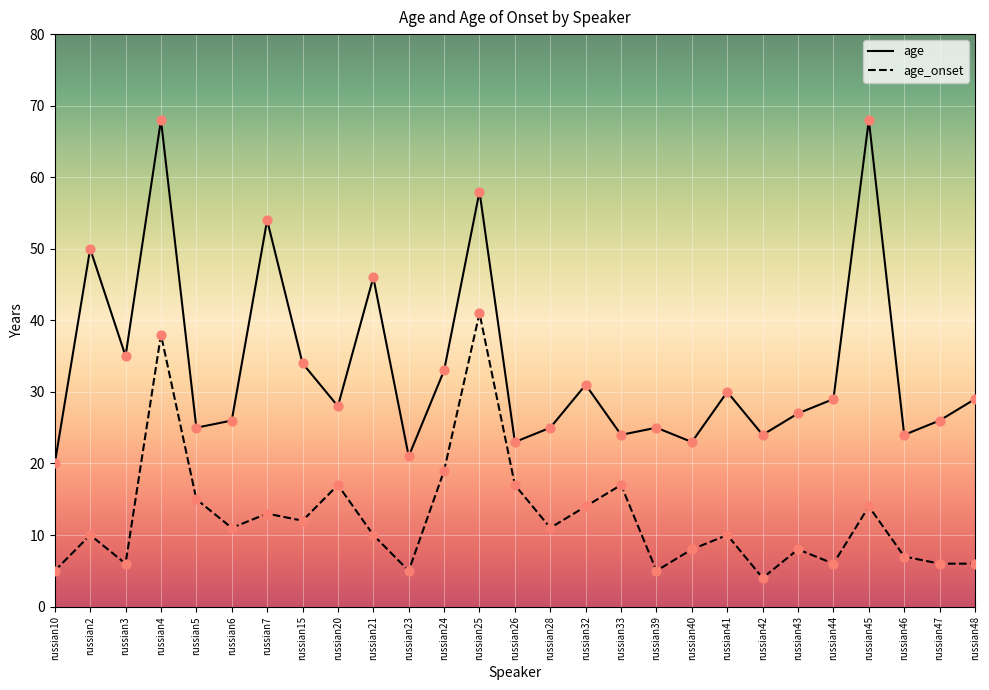

What are all the series names shown in the legend?

age, age_onset